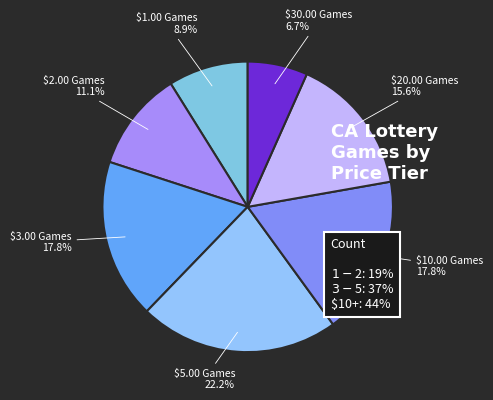

How many slices are in this pie chart?

7